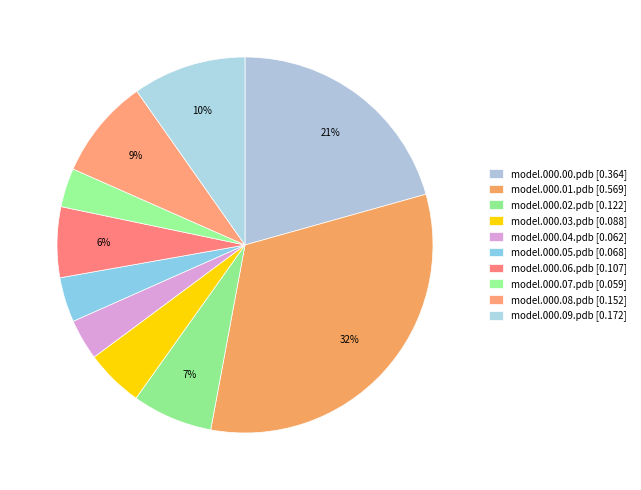

How many segments does this pie chart have?

10